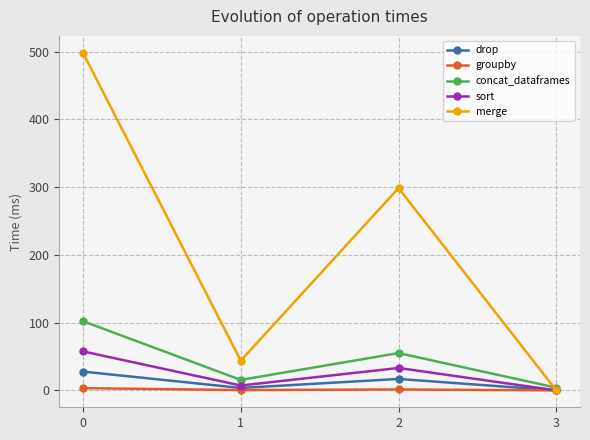

In drop, how many points are lower than both neighbors (excluding endpoints)?

1